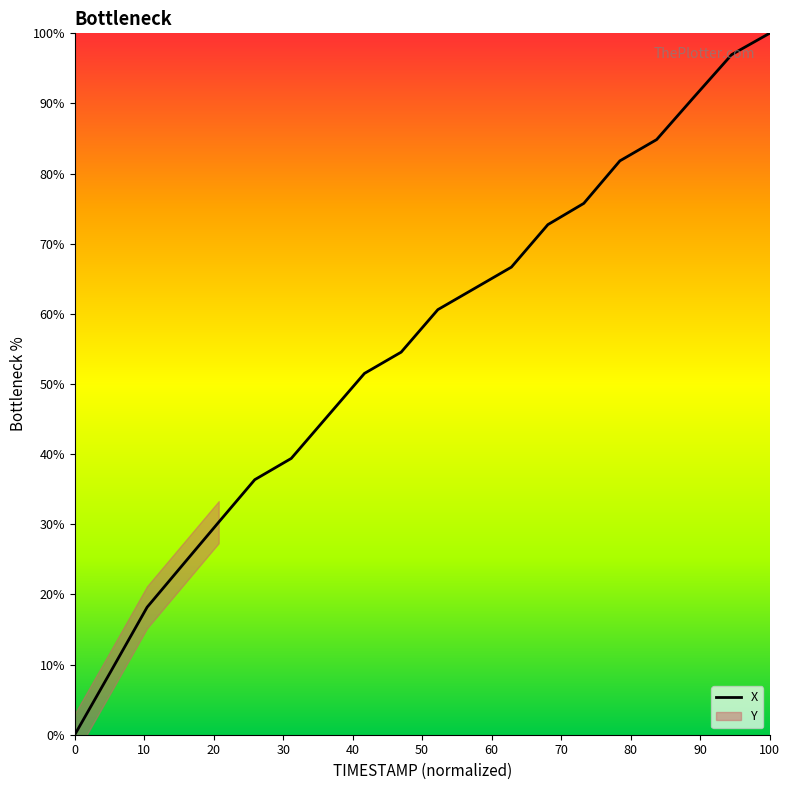

What is the highest value of the X series?

100.0